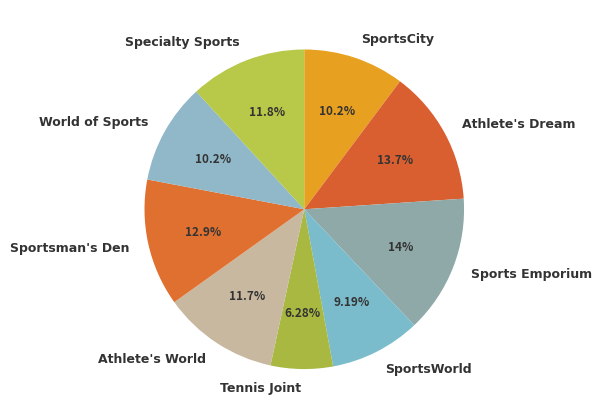

How many slices are in this pie chart?

9